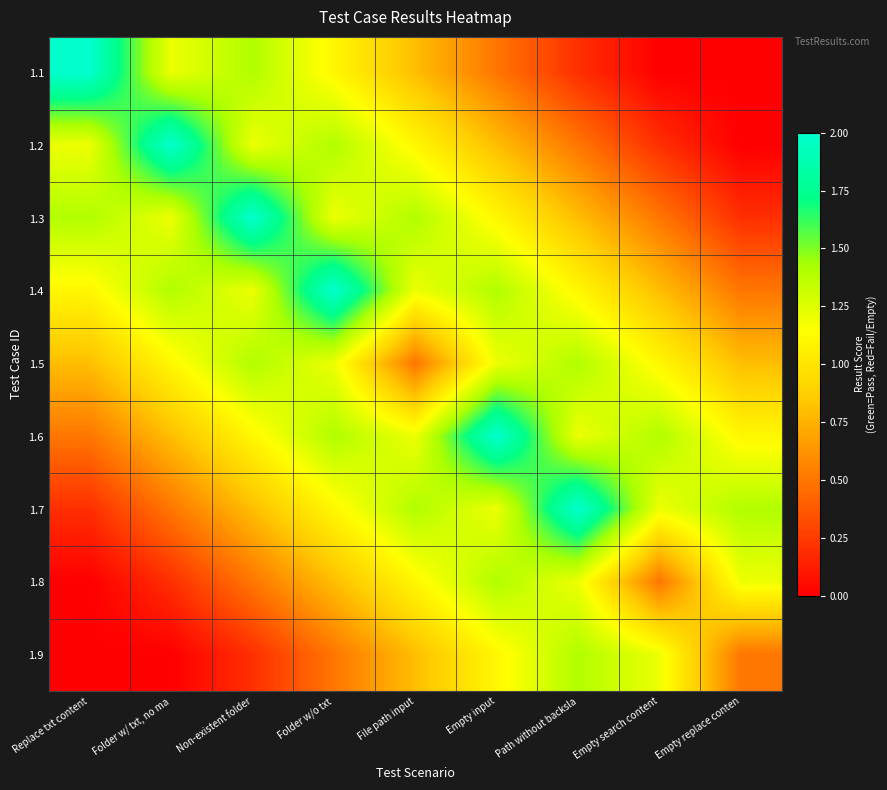

Reading left to right, list all the values displayed in this chart.

1.1: Replace txt content=2.0	Folder w/ txt, no ma=1.2	Non-existent folder=1.4	Folder w/o txt=1.1	File path input=0.8	Empty input=0.5	Path without backsla=0.2	Empty search content=0.0	Empty replace conten=0.0
1.2: Replace txt content=1.2	Folder w/ txt, no ma=2.0	Non-existent folder=1.2	Folder w/o txt=1.4	File path input=1.1	Empty input=0.8	Path without backsla=0.5	Empty search content=0.2	Empty replace conten=0.0
1.3: Replace txt content=1.4	Folder w/ txt, no ma=1.2	Non-existent folder=2.0	Folder w/o txt=1.2	File path input=1.4	Empty input=1.1	Path without backsla=0.8	Empty search content=0.5	Empty replace conten=0.2
1.4: Replace txt content=1.1	Folder w/ txt, no ma=1.4	Non-existent folder=1.2	Folder w/o txt=2.0	File path input=1.2	Empty input=1.4	Path without backsla=1.1	Empty search content=0.8	Empty replace conten=0.5
1.5: Replace txt content=0.8	Folder w/ txt, no ma=1.1	Non-existent folder=1.4	Folder w/o txt=1.2	File path input=0.5	Empty input=1.2	Path without backsla=1.4	Empty search content=1.1	Empty replace conten=0.8
1.6: Replace txt content=0.5	Folder w/ txt, no ma=0.8	Non-existent folder=1.1	Folder w/o txt=1.4	File path input=1.2	Empty input=2.0	Path without backsla=1.2	Empty search content=1.4	Empty replace conten=1.1
1.7: Replace txt content=0.2	Folder w/ txt, no ma=0.5	Non-existent folder=0.8	Folder w/o txt=1.1	File path input=1.4	Empty input=1.2	Path without backsla=2.0	Empty search content=1.2	Empty replace conten=1.4
1.8: Replace txt content=0.0	Folder w/ txt, no ma=0.2	Non-existent folder=0.5	Folder w/o txt=0.8	File path input=1.1	Empty input=1.4	Path without backsla=1.2	Empty search content=0.5	Empty replace conten=1.2
1.9: Replace txt content=0.0	Folder w/ txt, no ma=0.0	Non-existent folder=0.2	Folder w/o txt=0.5	File path input=0.8	Empty input=1.1	Path without backsla=1.4	Empty search content=1.2	Empty replace conten=0.5